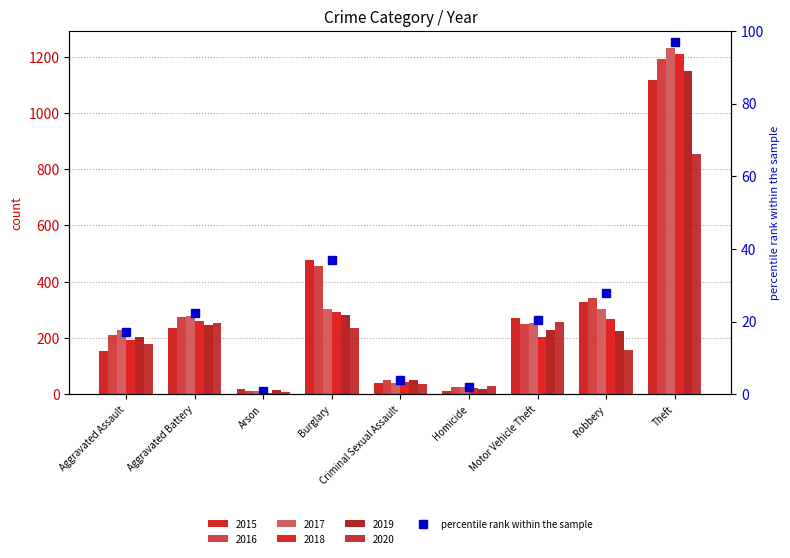

List the labels in order of value, smallest first.

Arson, Homicide, Criminal Sexual Assault, Aggravated Assault, Motor Vehicle Theft, Aggravated Battery, Robbery, Burglary, Theft